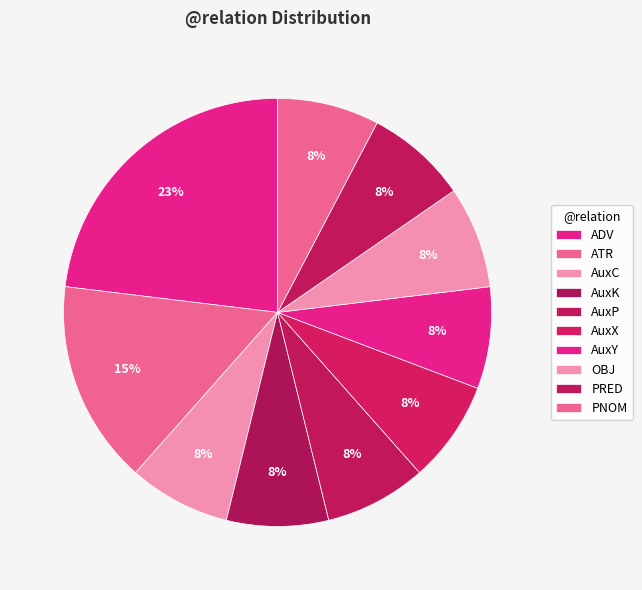

Which category has the biggest portion of the pie?

ADV